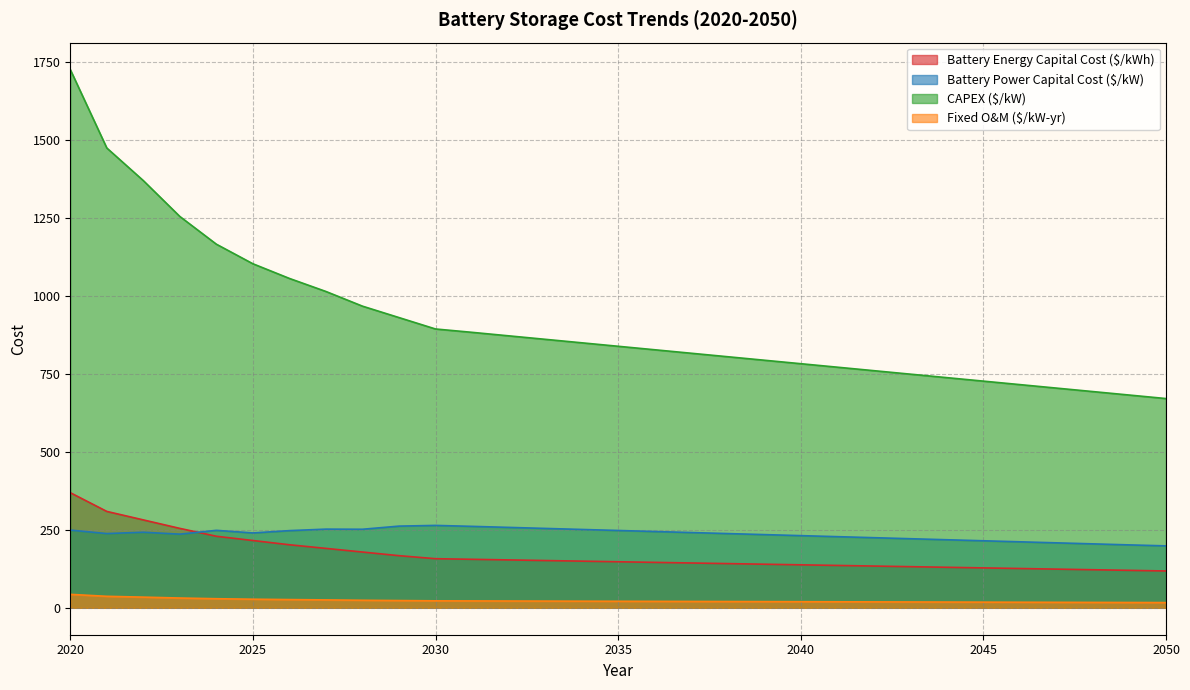

True or false: CAPEX ($/kW) and Fixed O&M ($/kW-yr) cross at least once.

False